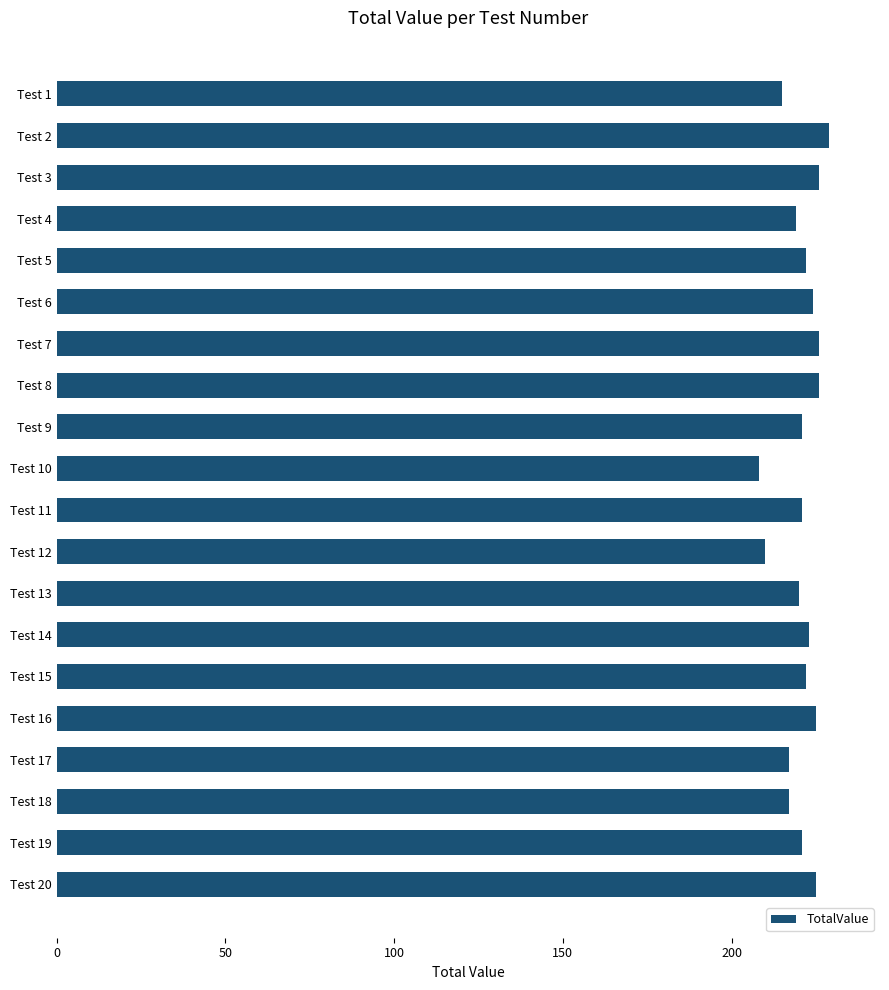

Reading top to bottom, transcribe all the data shown in this chart.

215	229	226	219	222	224	226	226	221	208	221	210	220	223	222	225	217	217	221	225